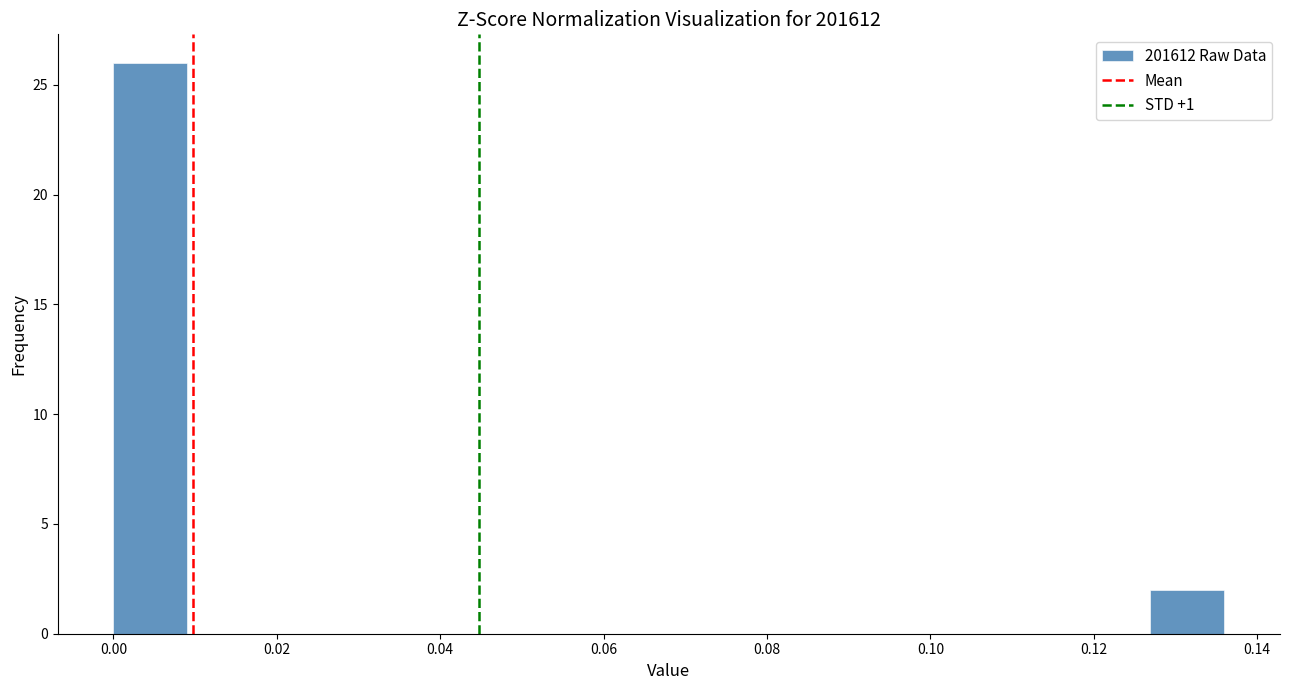

What is the height of the bar covering 0.000 to 0.010 on the x-axis? Neither the bar edges nor the heights are printed on the chart, so give them approximately, as read against the axes.

26